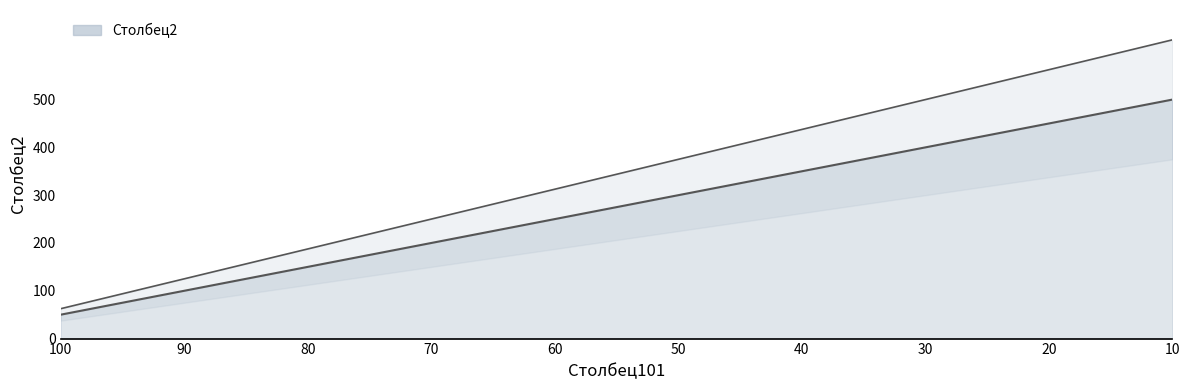

True or false: the data shows 250.0 at 70.

True